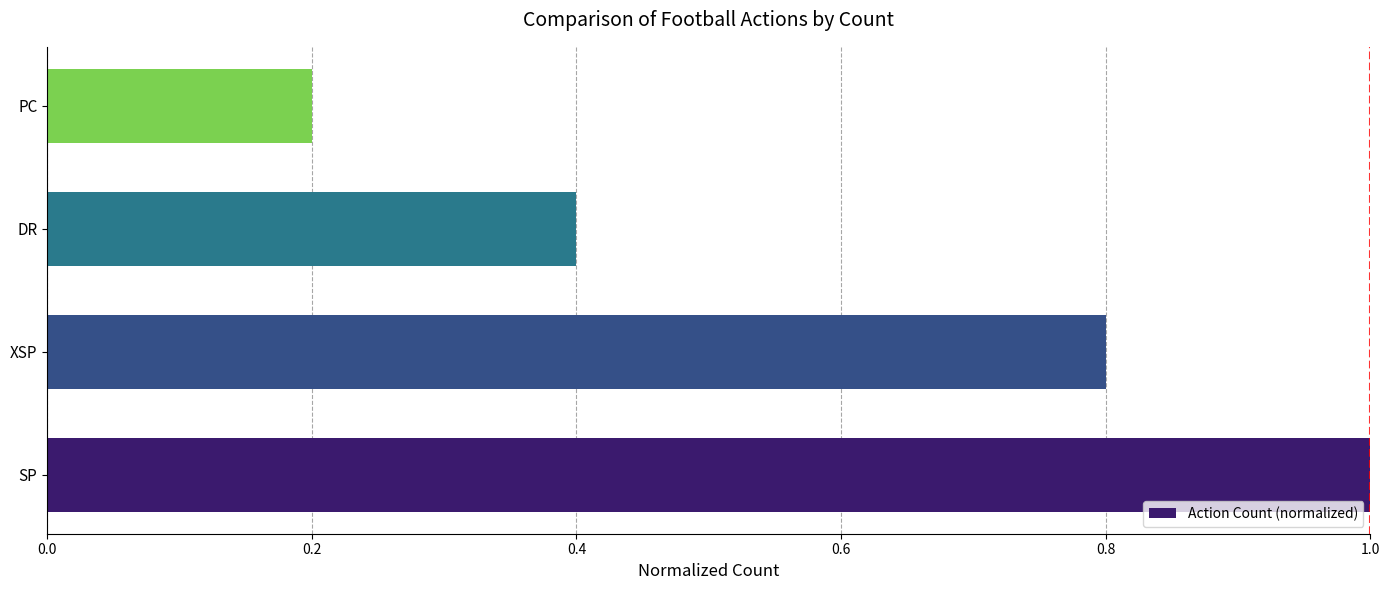

Where is the data nearest to the value 0?

PC